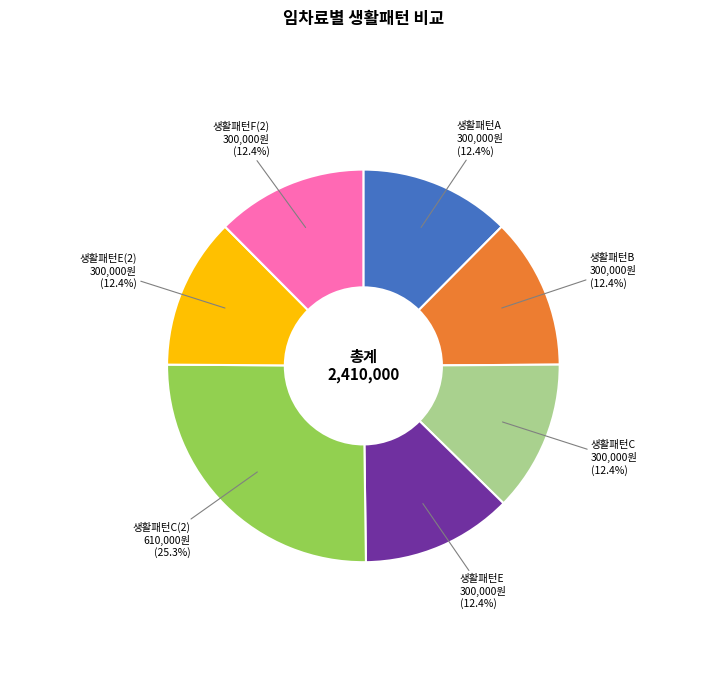

Does any single category account for the majority?

No